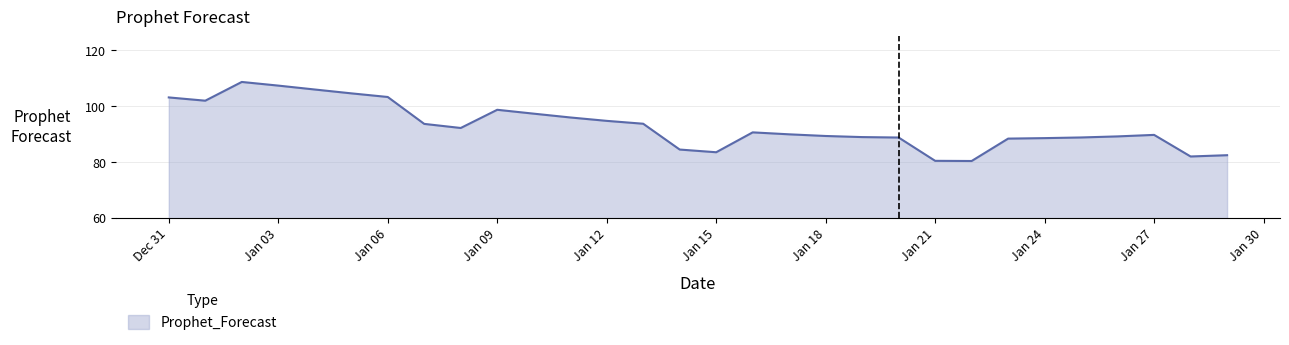

What is the difference between the maximum and minimum values?

28.3